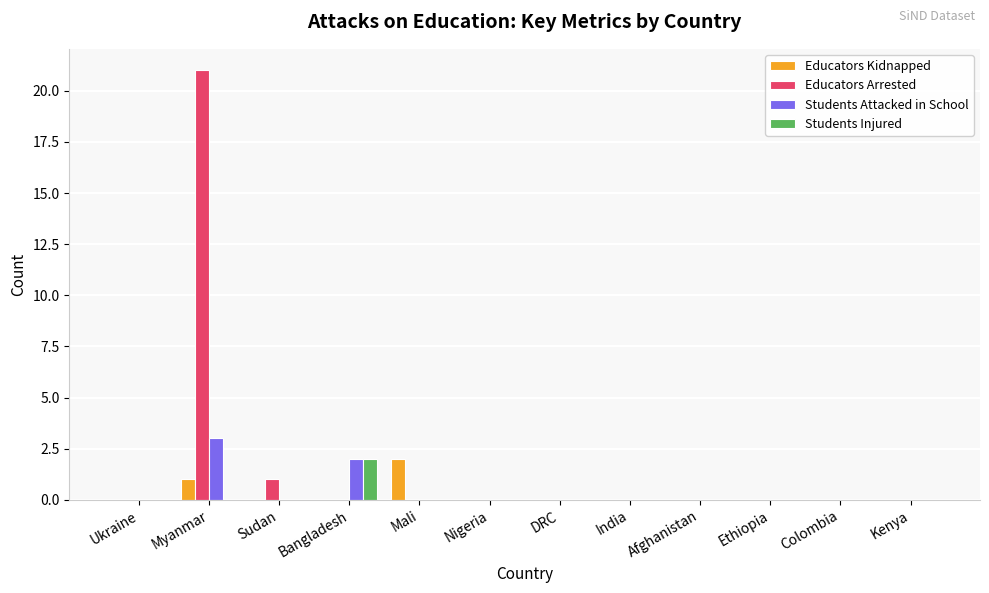

The value of Students Injured at Ethiopia is -1. True or false?

False